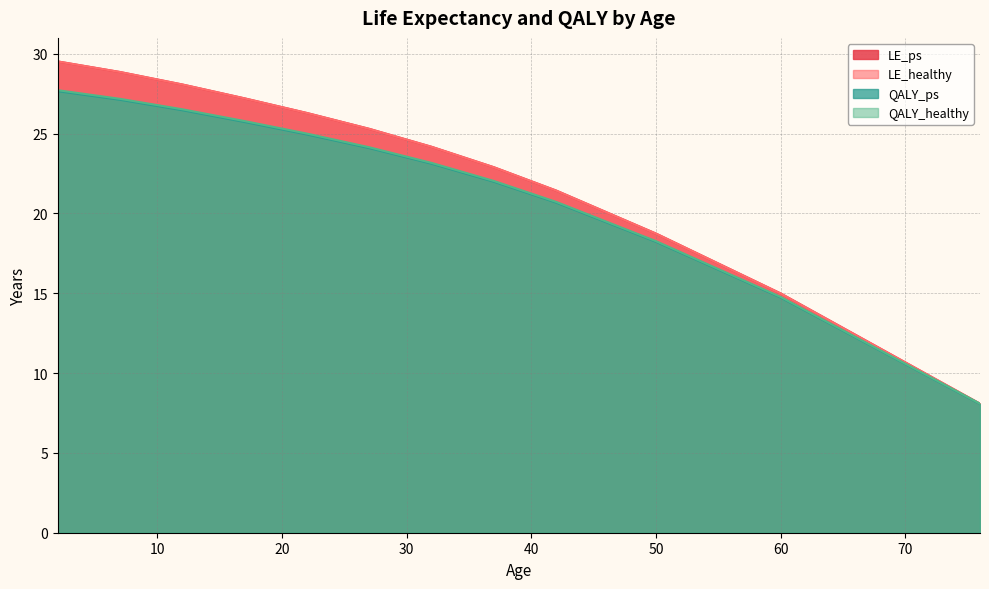

True or false: LE_healthy has a value of 9.0 at 60.

False